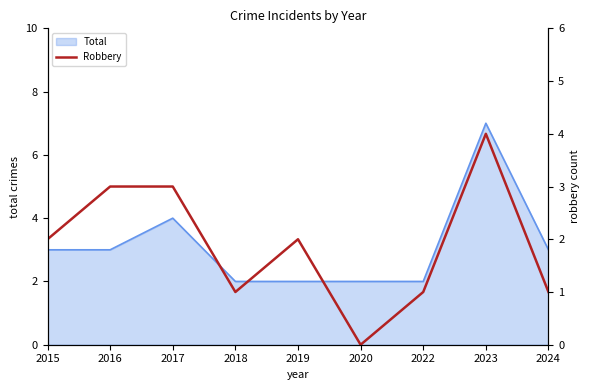

True or false: Total has a value of 4 at 2015.

False